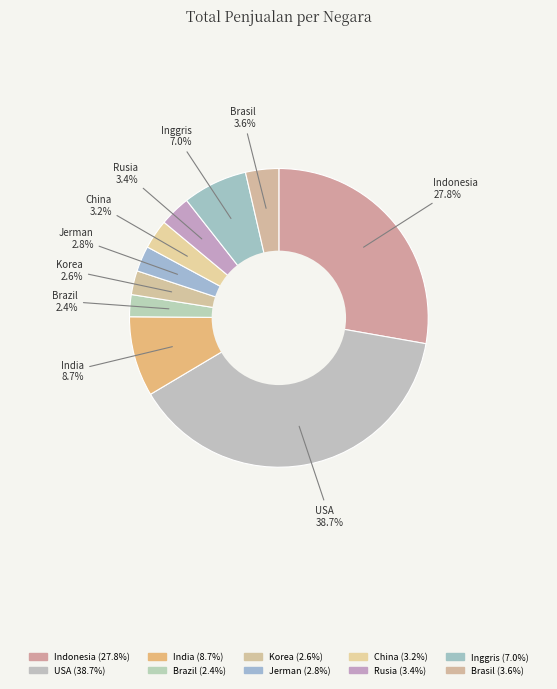

To the nearest percent, what portion does Indonesia represent?

28%